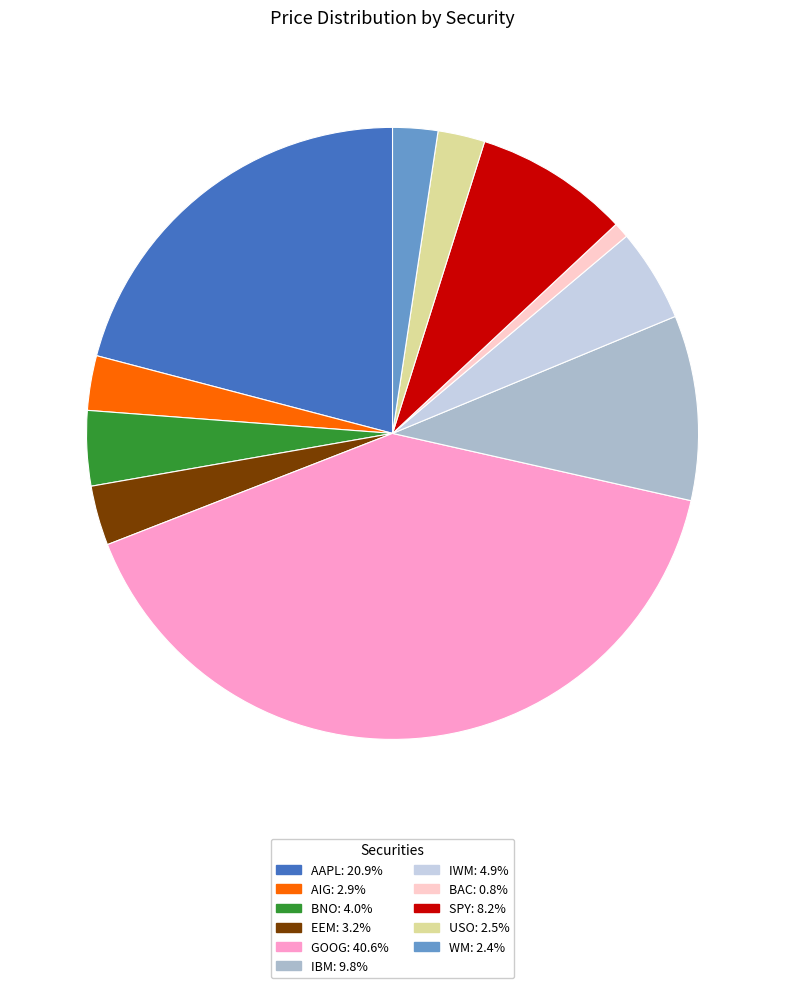

The AAPL slice represents 21% of the pie. True or false?

True